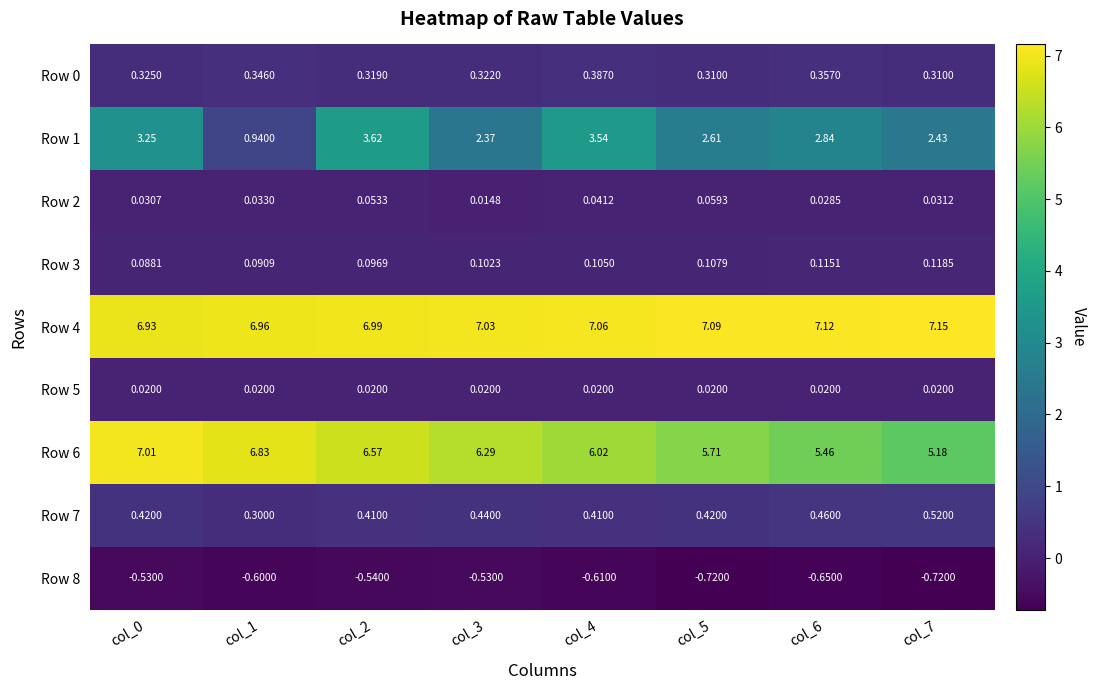

Is the value of Row 6 at col_2 greater than the value of Row 5 at col_5?

Yes